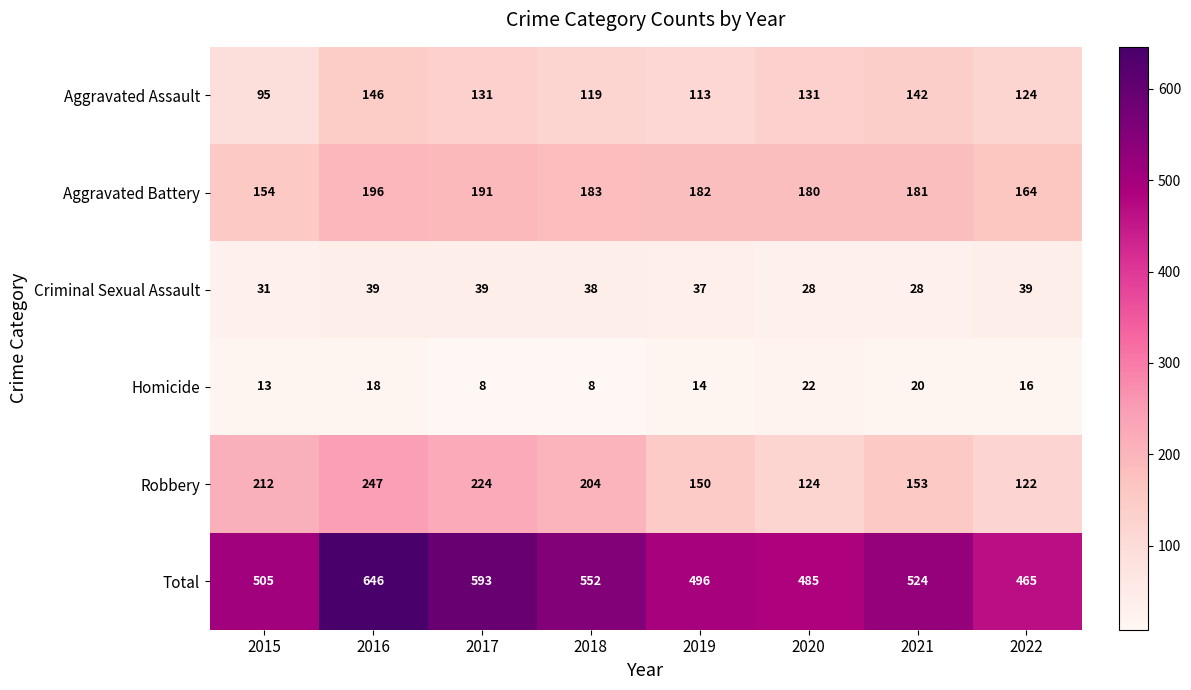

What is the spread (max minus min) of values at 2021?

504